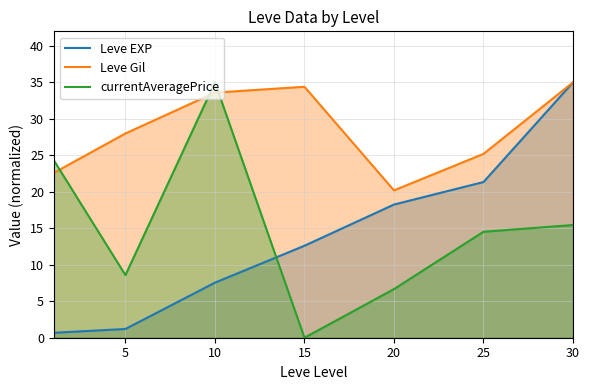

The value of Leve Gil at 10 is 55.6. True or false?

False